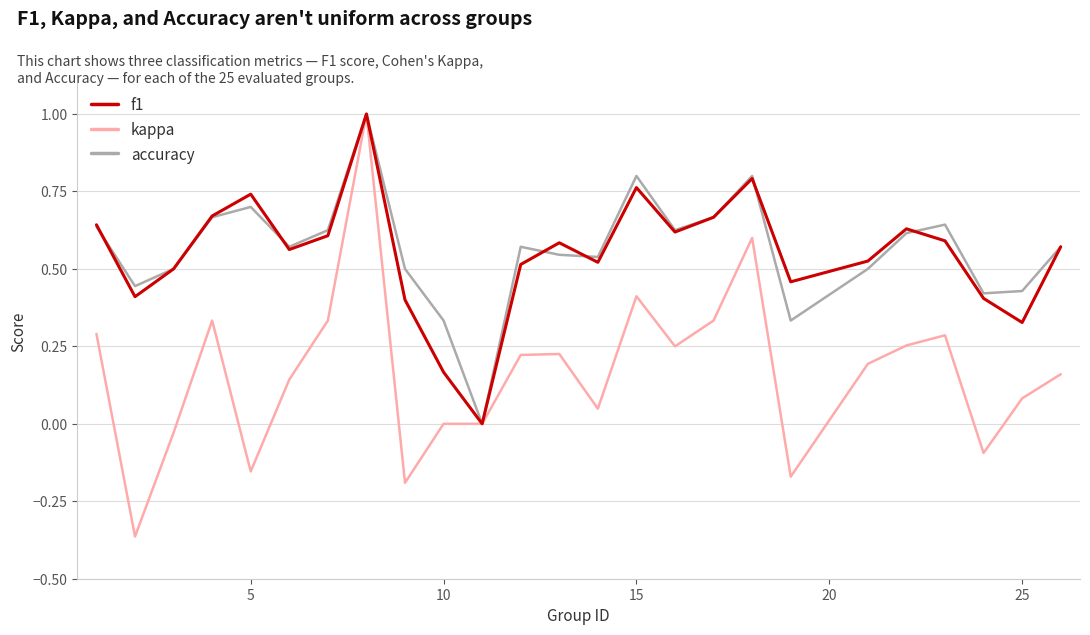

What is the maximum value shown in the chart?

1.0